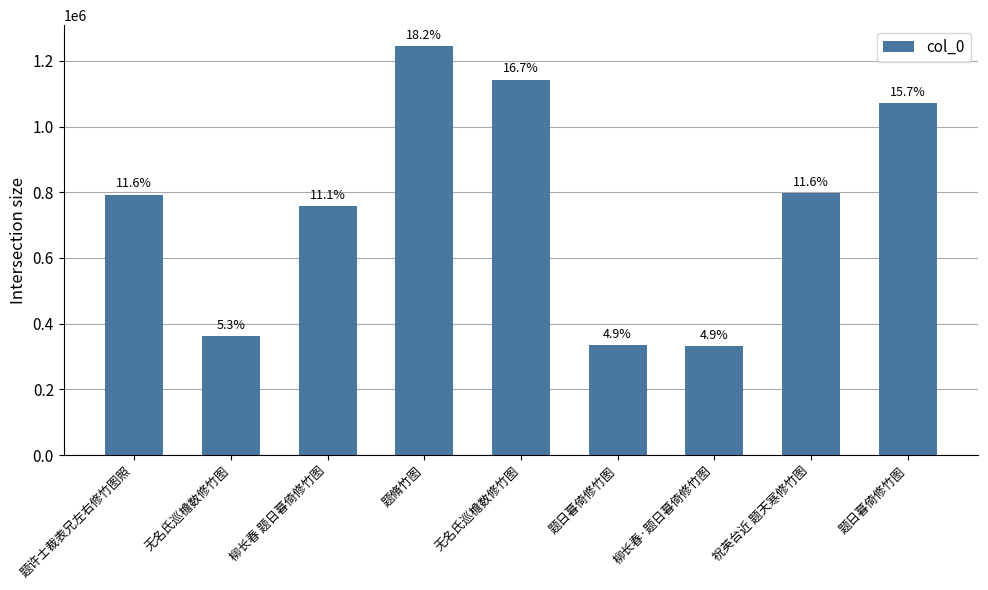

The chart shows a value of 1977312 at 题脩竹图. True or false?

False